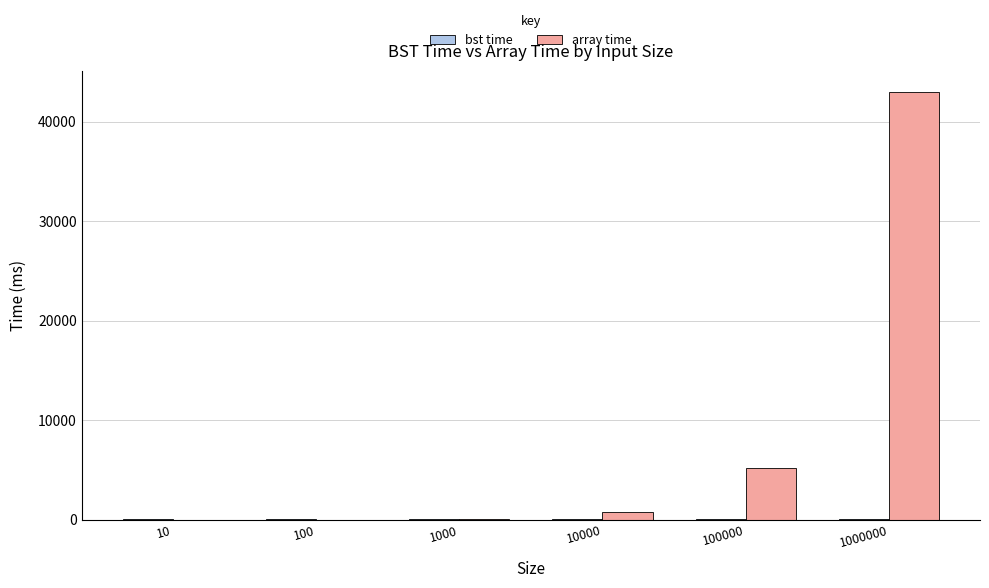

What is the sum of all array time values?

49067